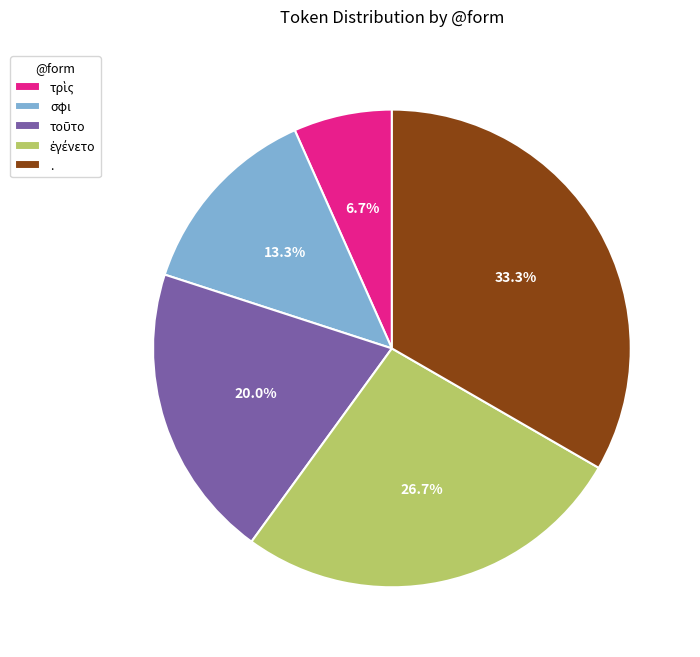

Does any single category account for the majority?

No